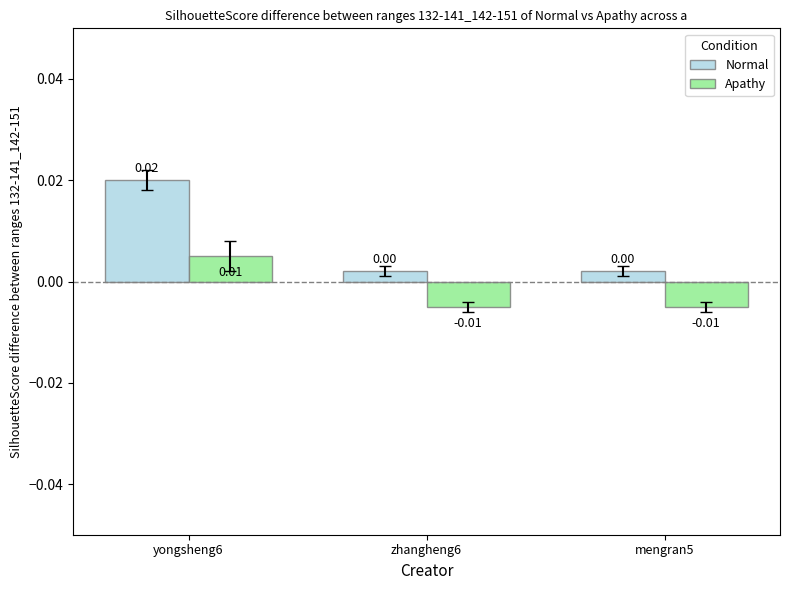

Rank the series by their maximum value, from highest to lowest.

Normal, Apathy